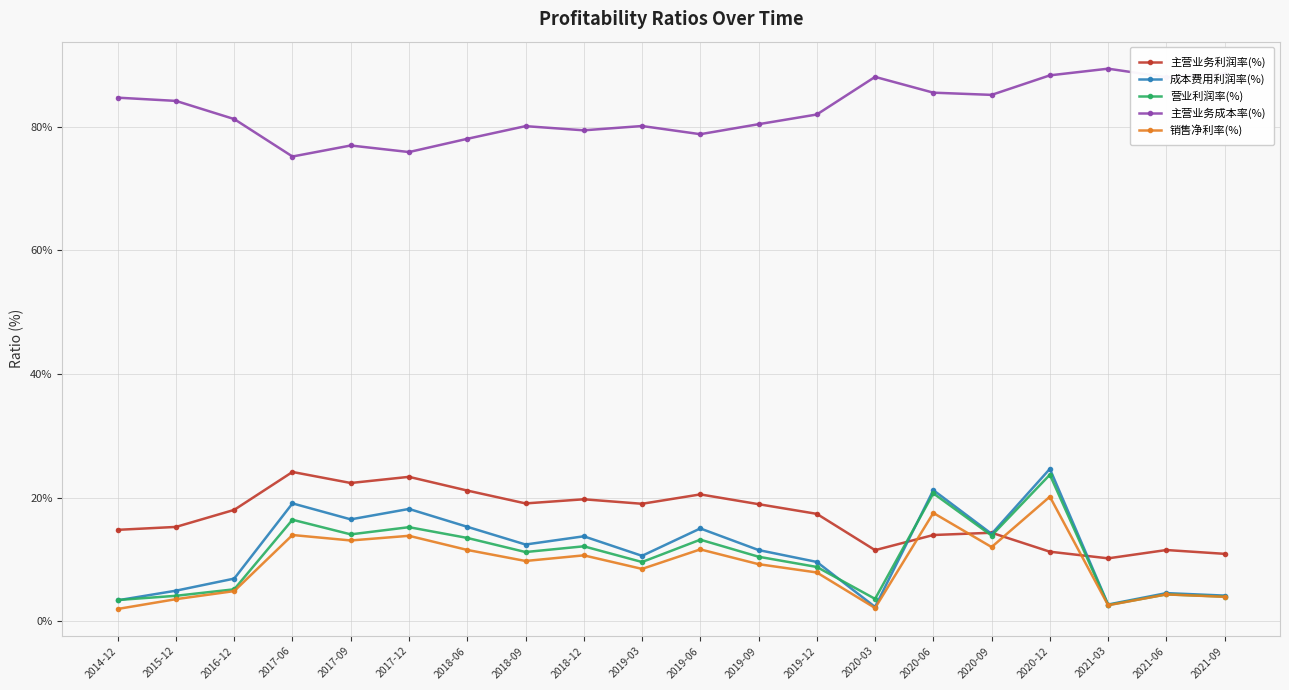

Which series has the largest range (max minus min)?

成本费用利润率(%)